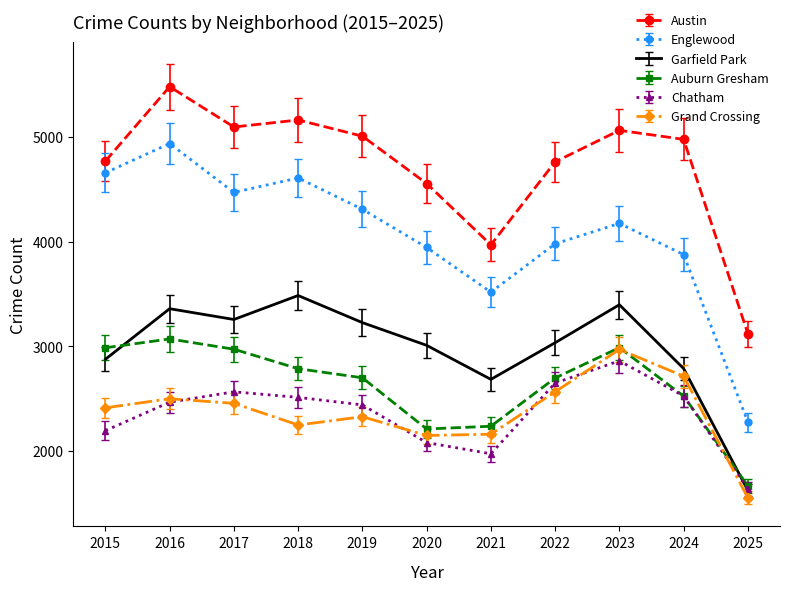

How many values in the Englewood series are below 4175?

5